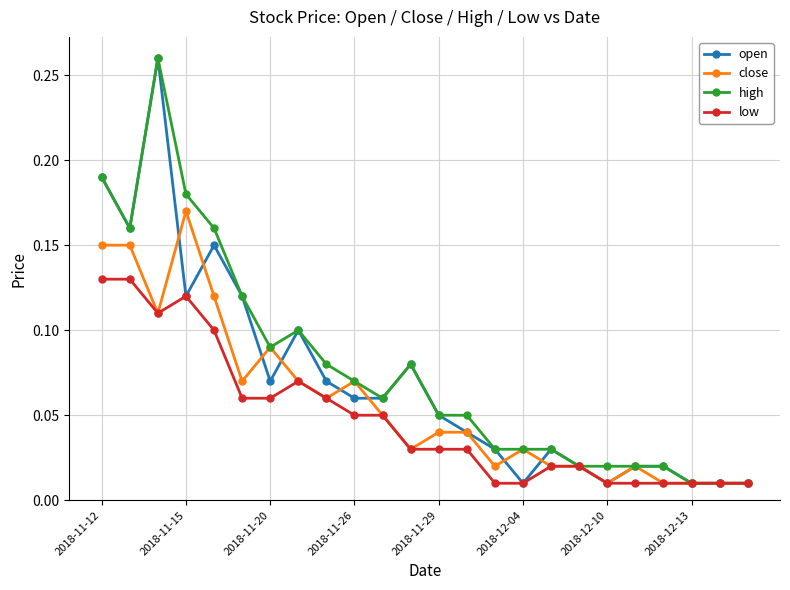

At how many categories does at least one series exceed 0?

24